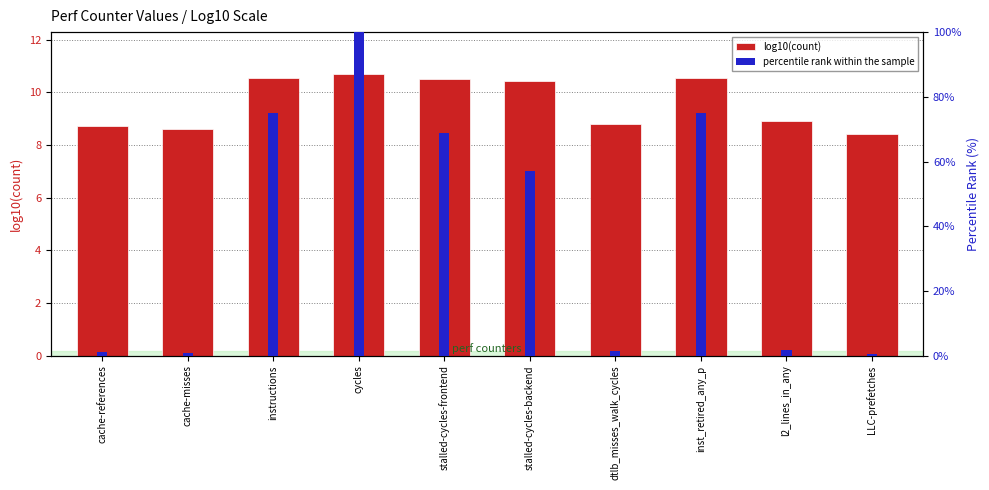

Between cache-misses and l2_lines_in_any, which series saw the biggest shift?

percentile rank within the sample